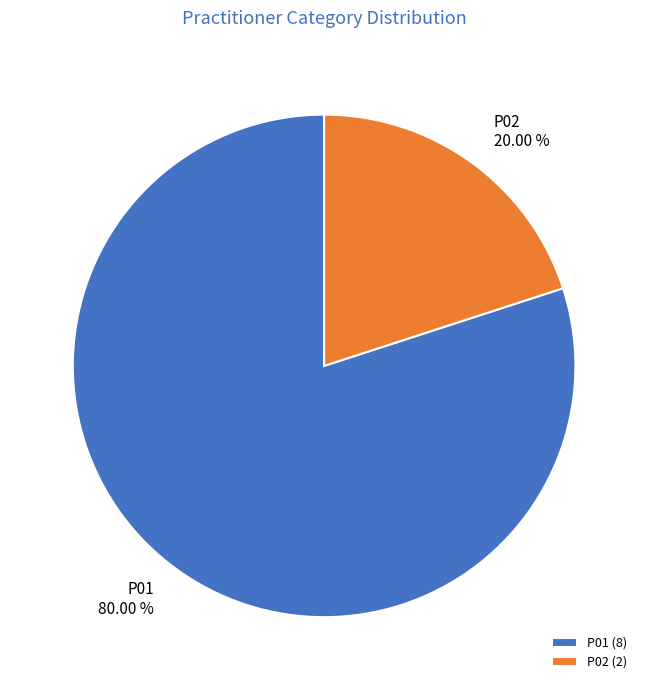

To the nearest percent, what is the difference between the largest and smallest slice percentages?

60%